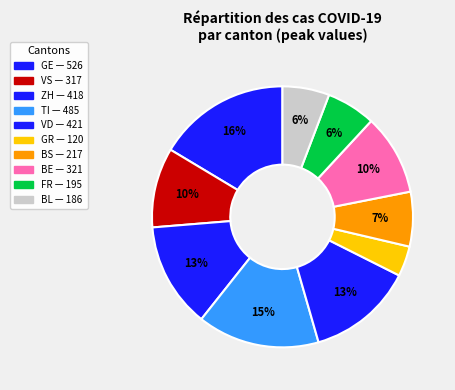

Is there a majority slice in this chart?

No